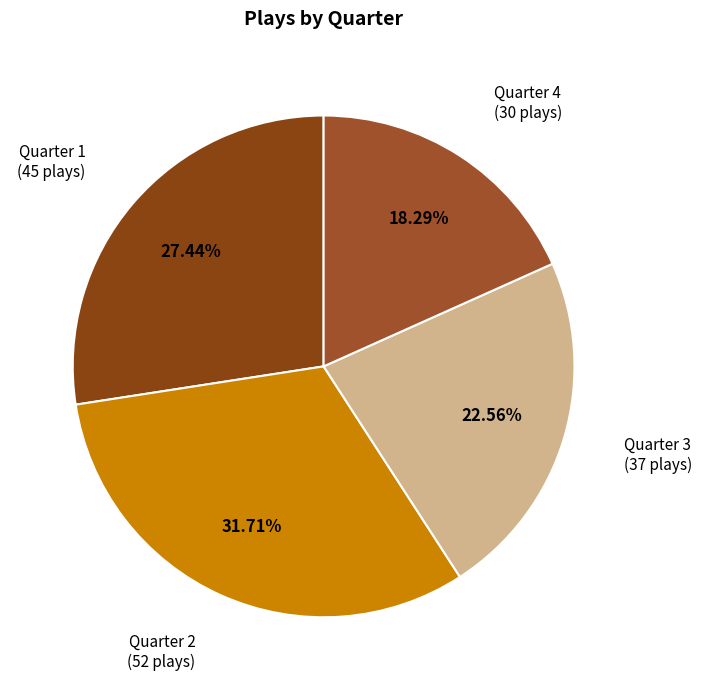

How many segments does this pie chart have?

4